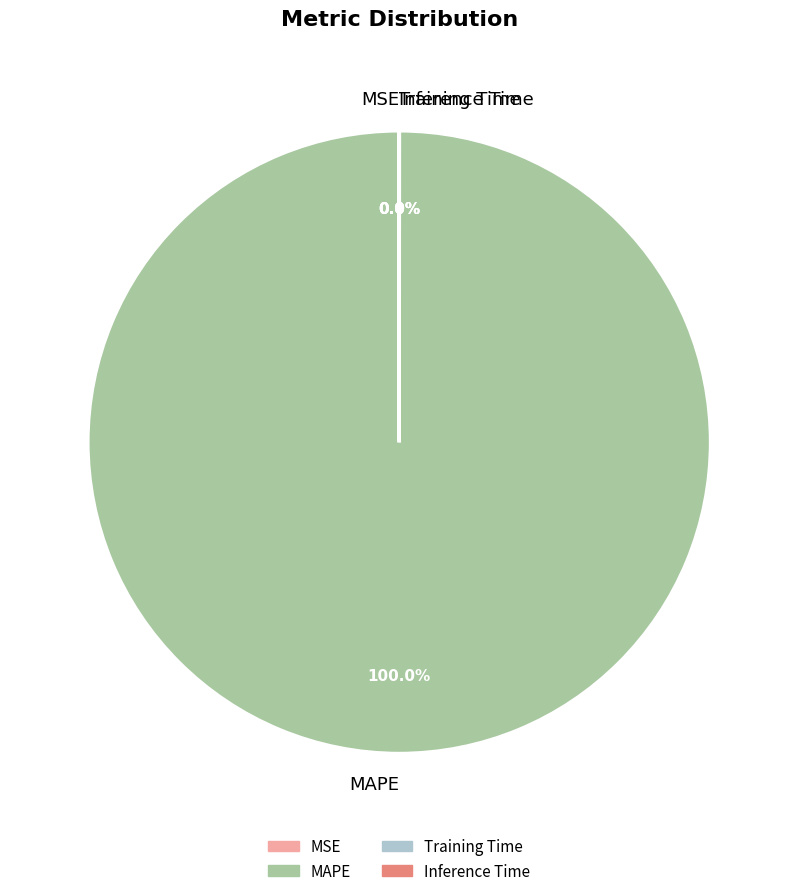

Which category has the biggest portion of the pie?

MAPE